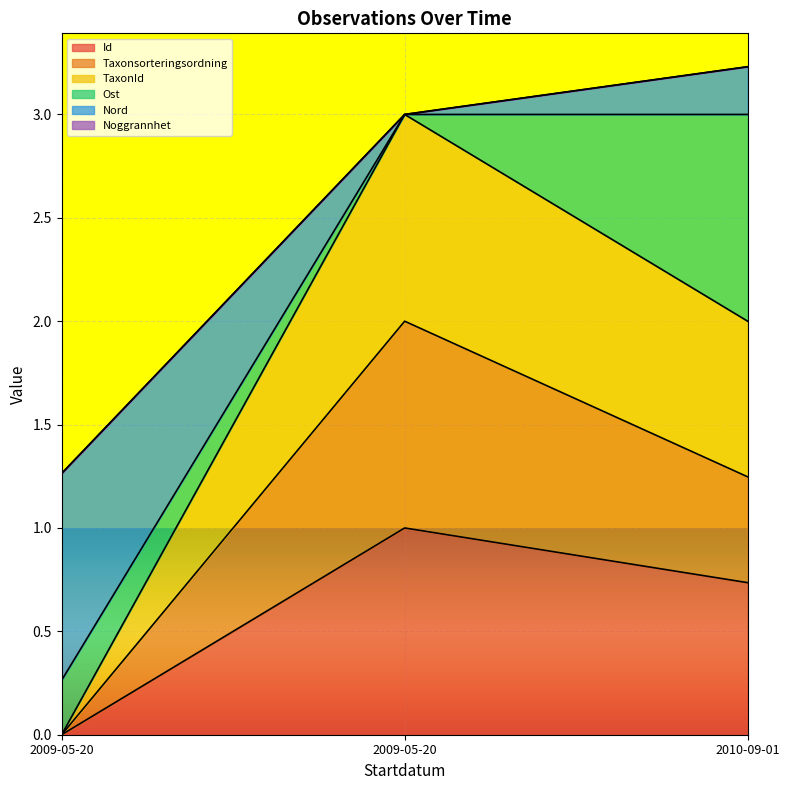

How many values in Id are above zero?

2